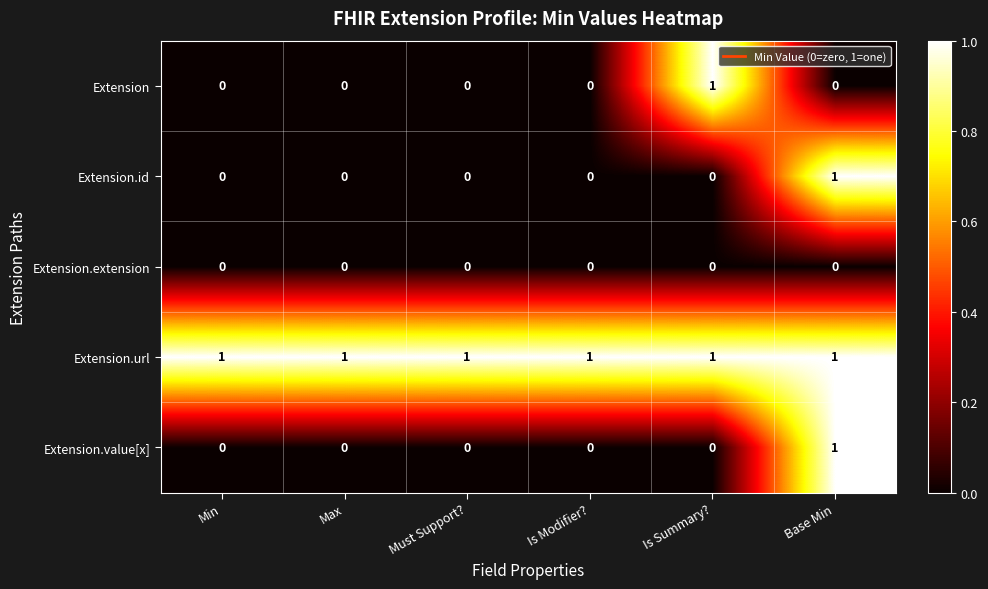

What is the spread (max minus min) of values at Must Support??

1